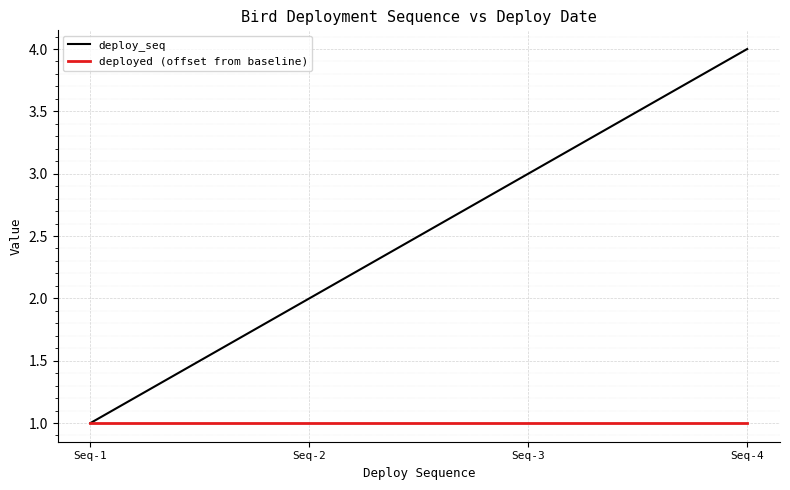

Reading left to right, extract all data points from this chart.

deploy_seq: 1	2	3	4
deployed (offset from baseline): 1	1	1	1